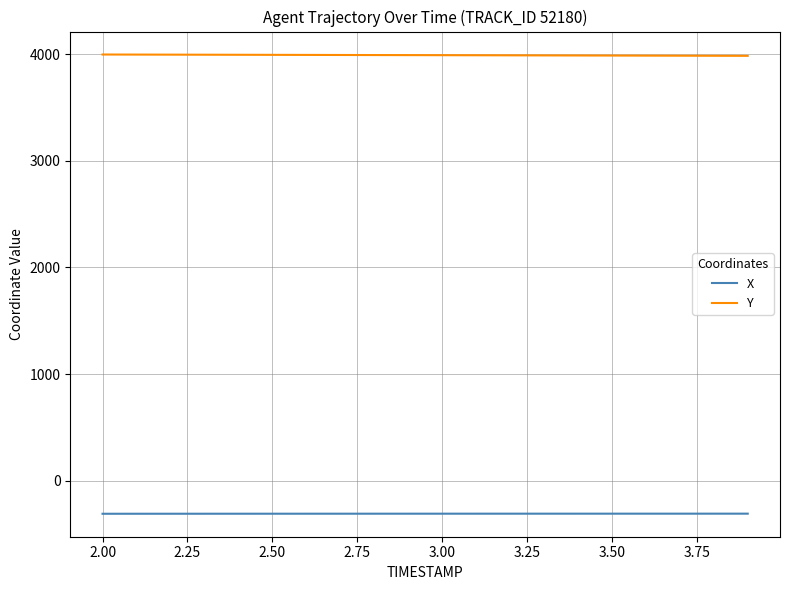

True or false: X and Y intersect in this chart.

False